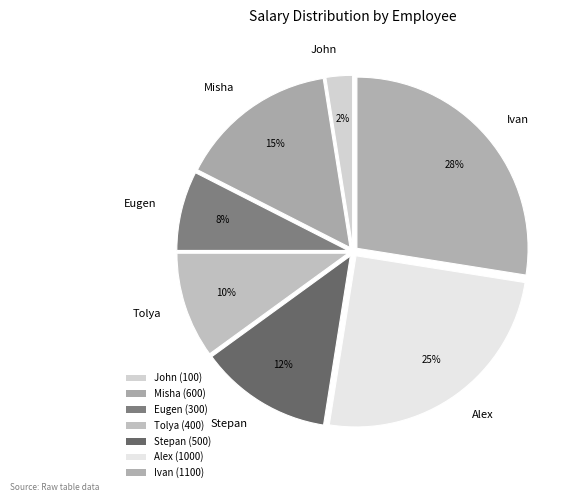

Rank the categories by value from lowest to highest.

John, Eugen, Tolya, Stepan, Misha, Alex, Ivan